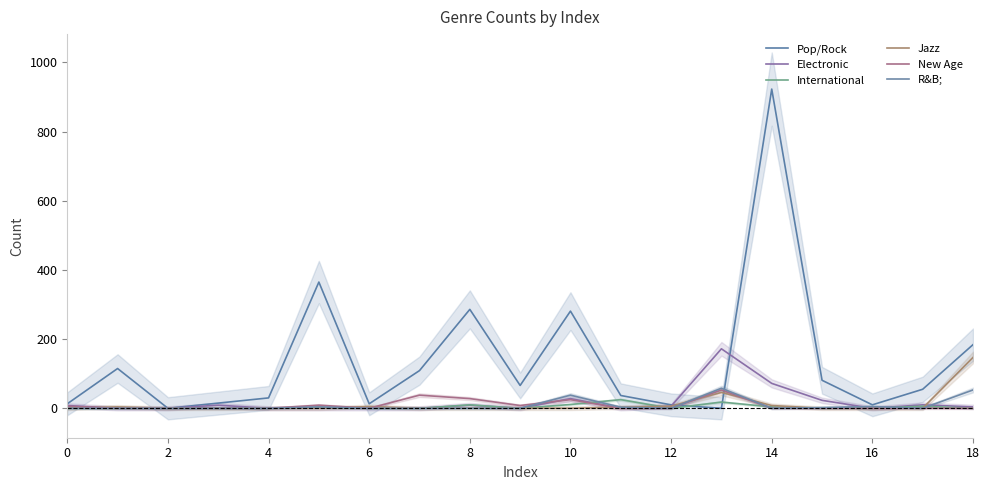

True or false: Pop/Rock has a value of 55 at 17.

True